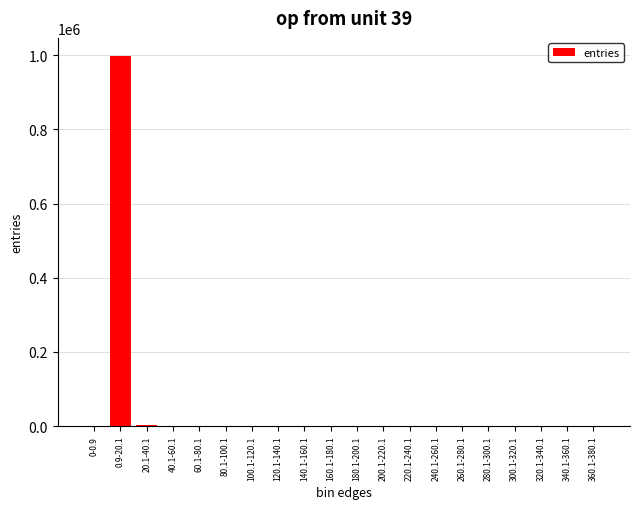

The value at 180.1-200.1 is 0. True or false?

True